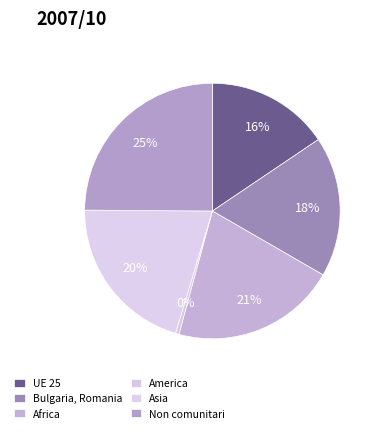

How many segments does this pie chart have?

6